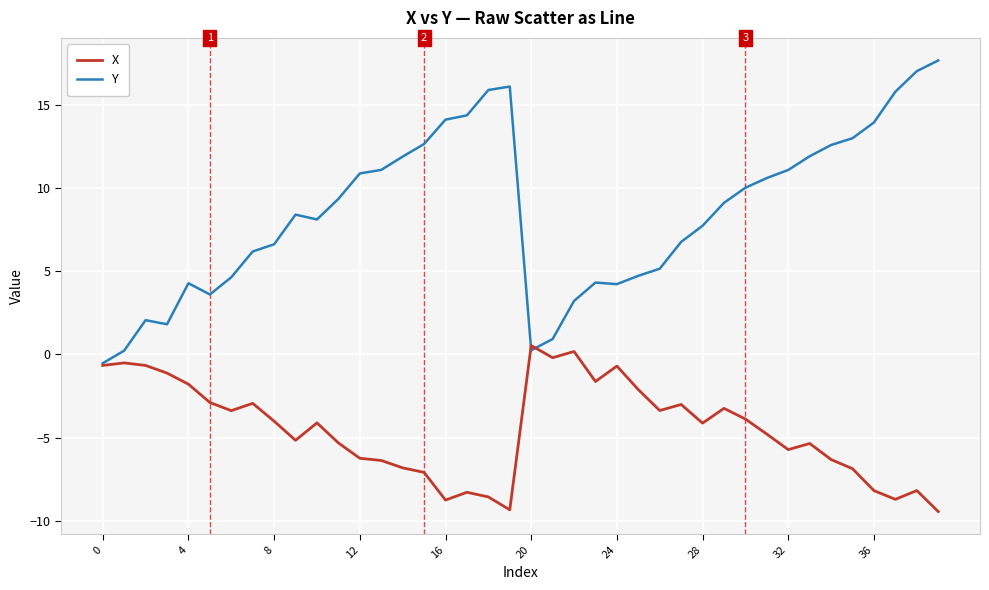

Which series has the largest total across all categories?

Y